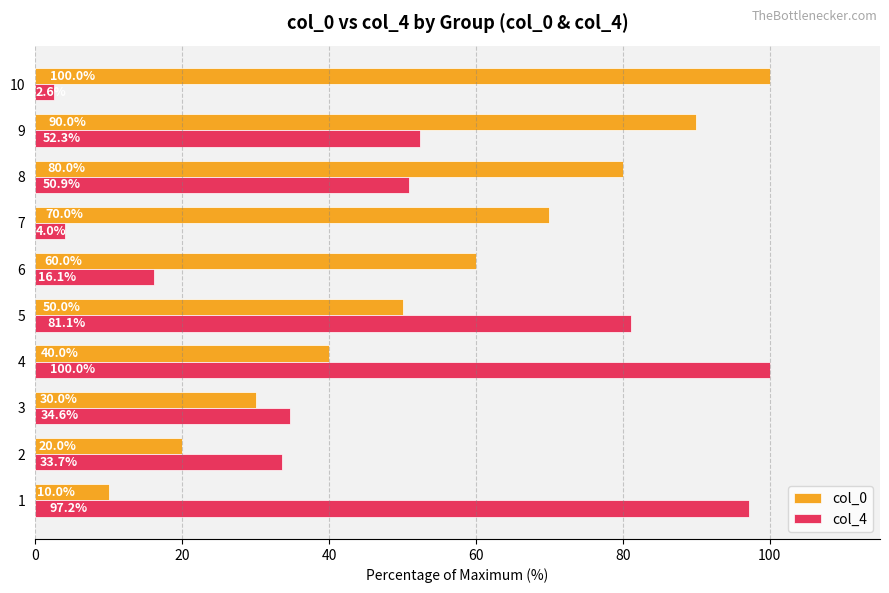

What is the greatest value displayed?

100.0